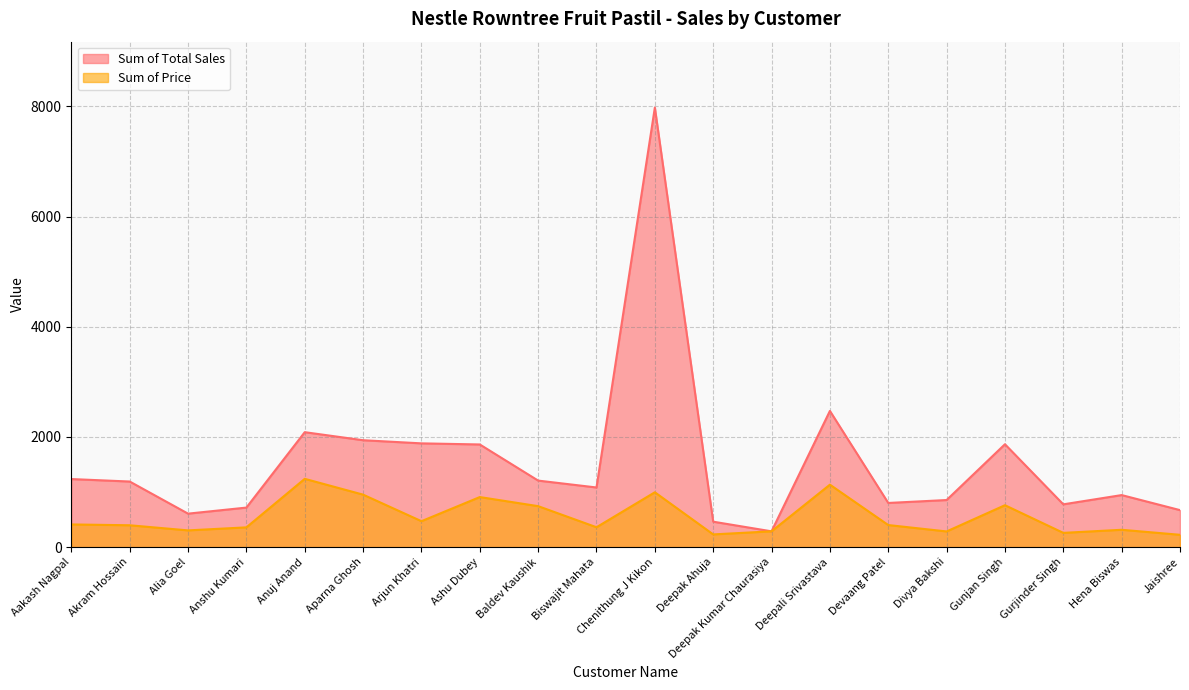

True or false: Sum of Price and Sum of Total Sales intersect in this chart.

False